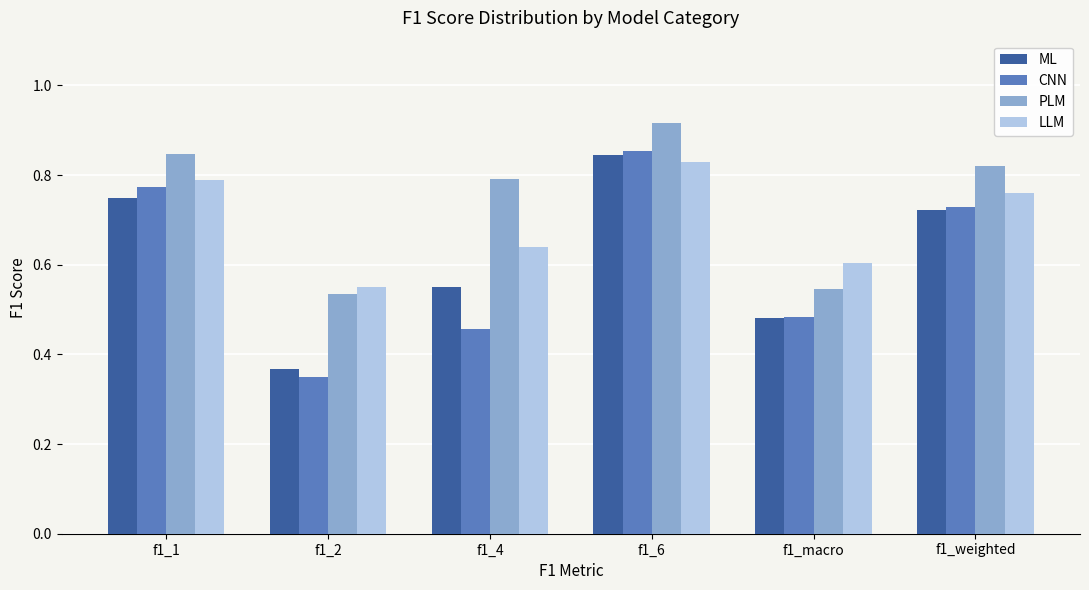

What is the label of the 6th bar from the right?

f1_1